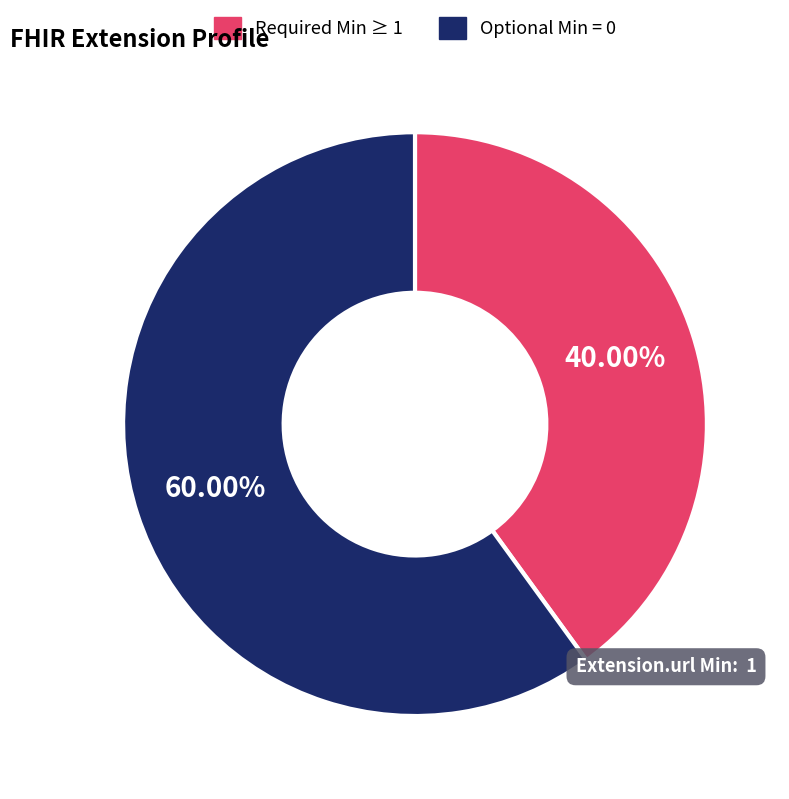

Which slice represents more than half of the pie?

Optional Min = 0